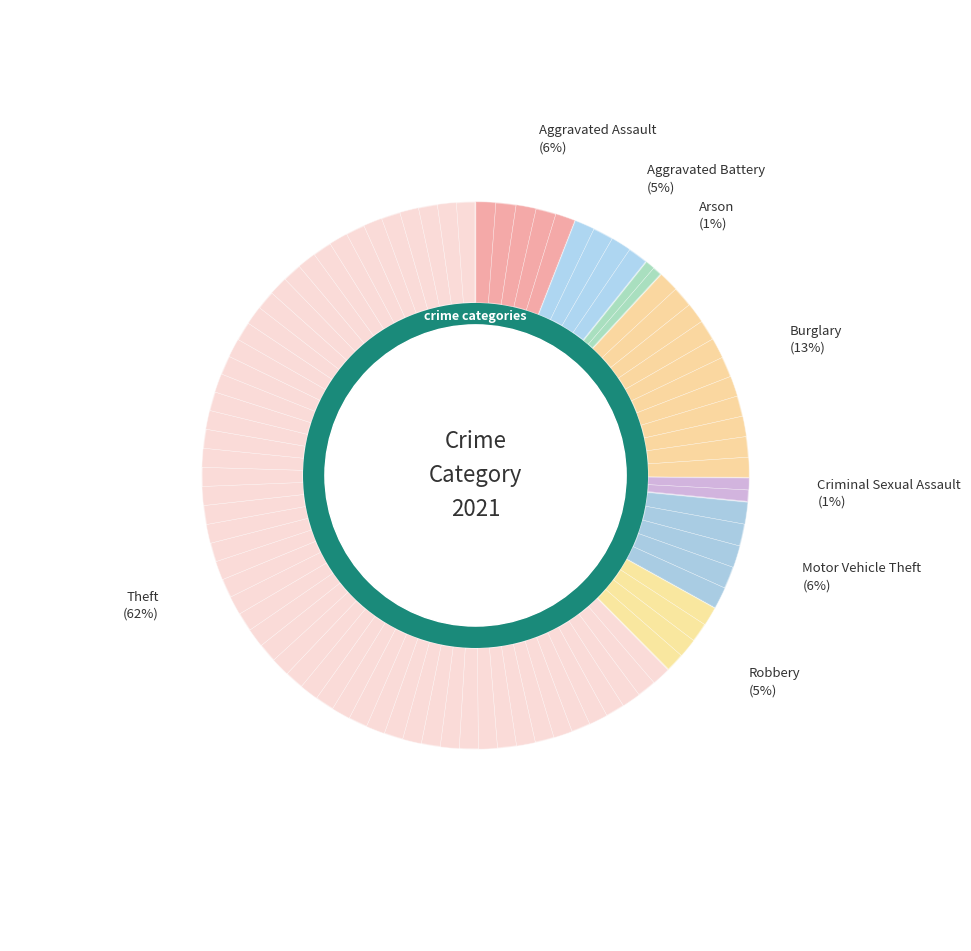

Count the number of slices in the pie.

8